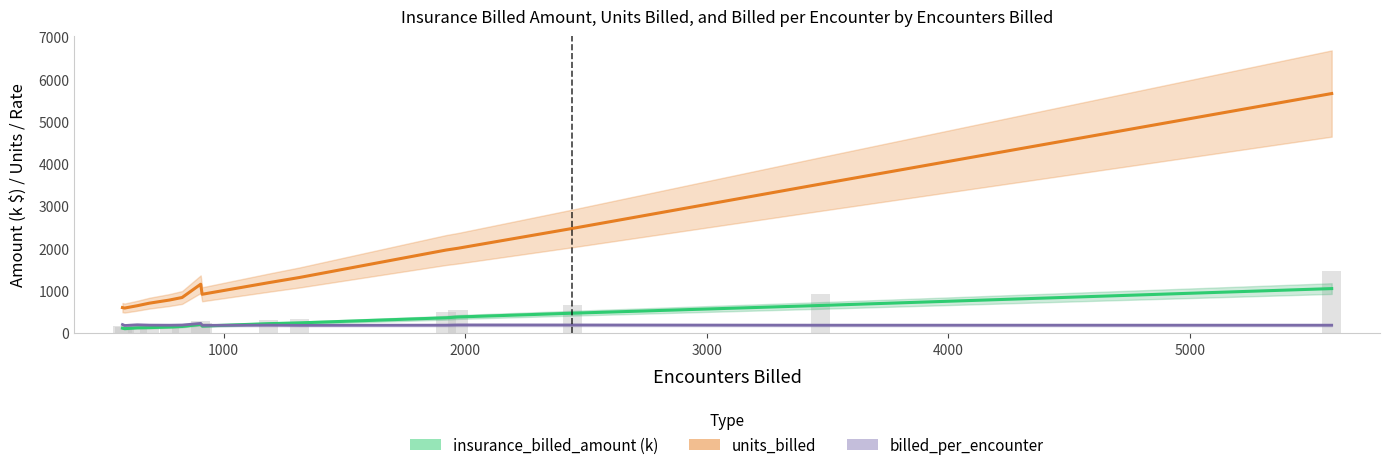

What is the maximum value shown in the chart?

5667.0